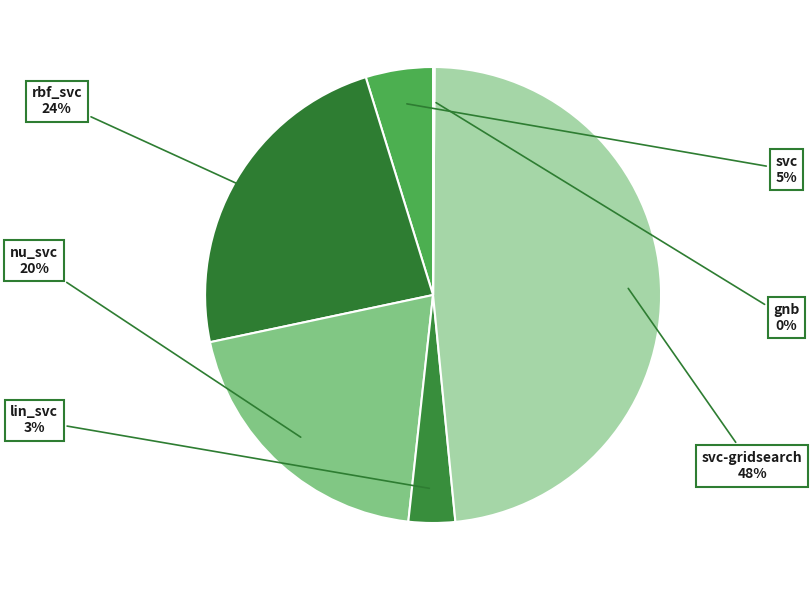

To the nearest percent, what is the difference between the nu_svc and rbf_svc slice percentages?

4%